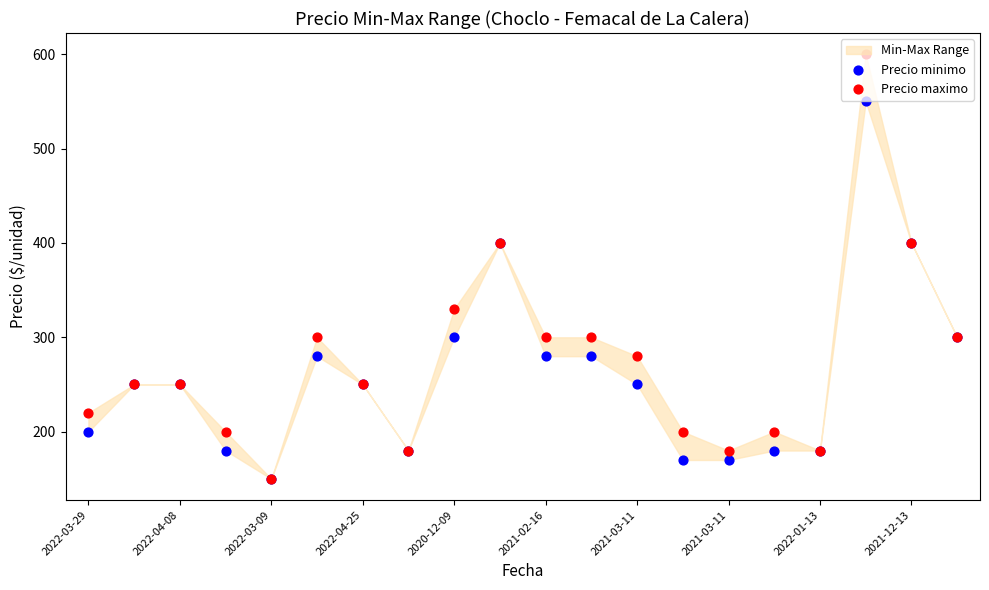

Which series has the largest Y range (max minus min)?

Precio maximo